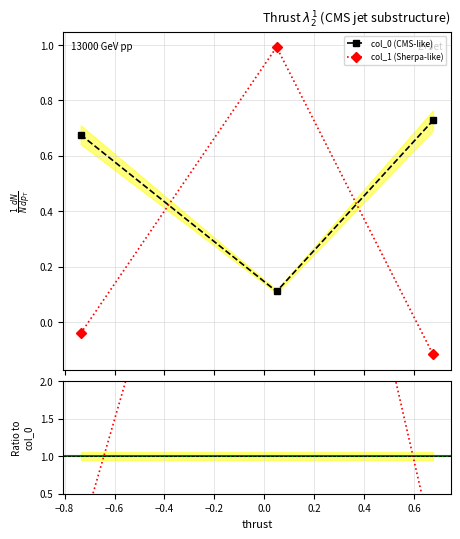

Does the chart have visible grid lines?

Yes